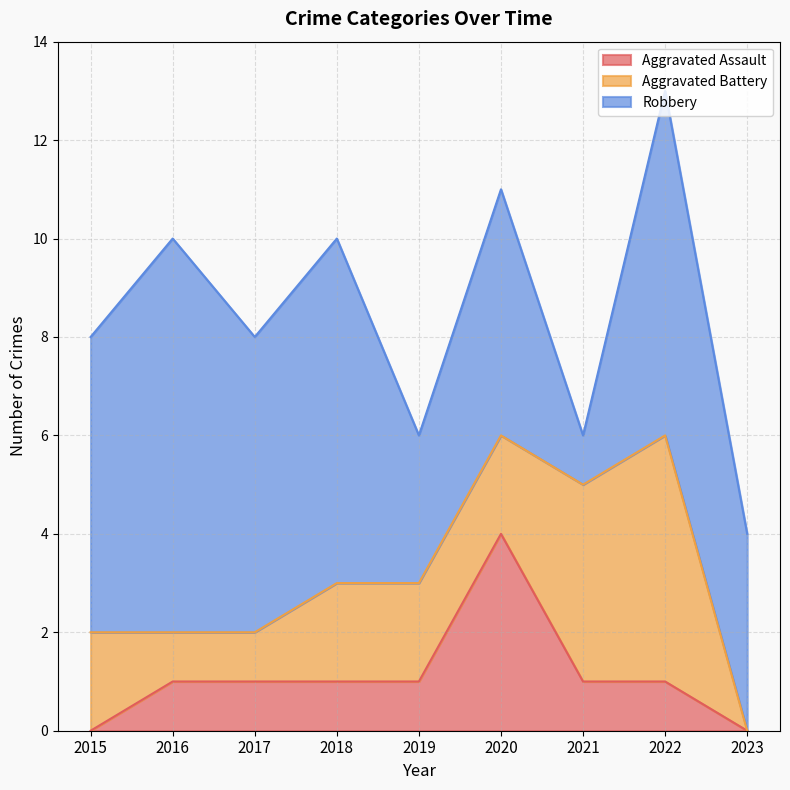

What is the highest value of the Robbery series?

8